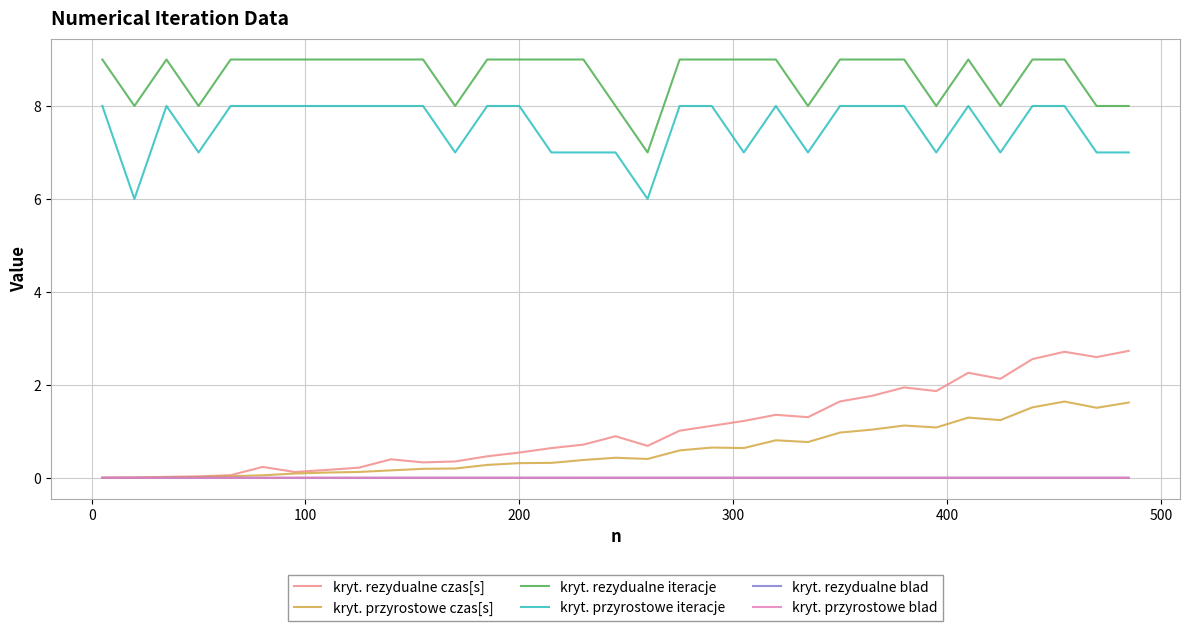

Which series has the largest total across all categories?

kryt. rezydualne iteracje